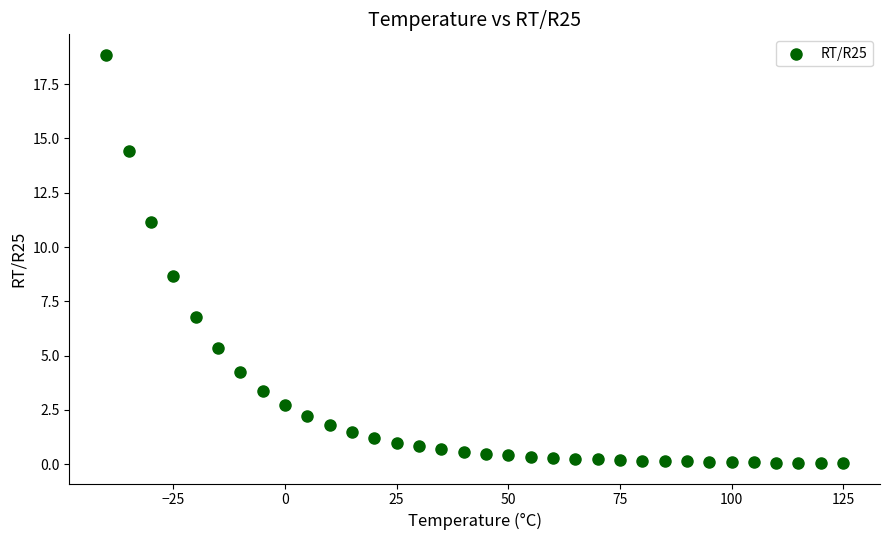

What Y value in the scatter plot is closest to 9?

8.7